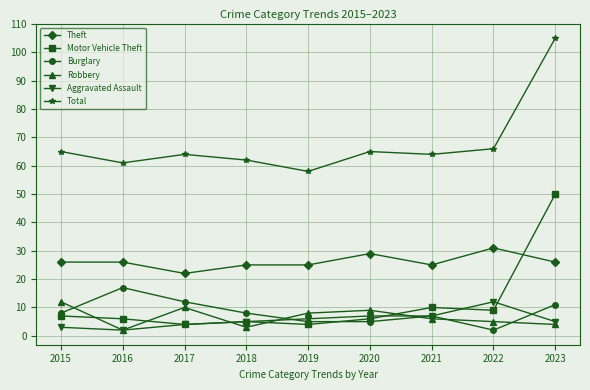

The value of Burglary at 2017 is 16. True or false?

False